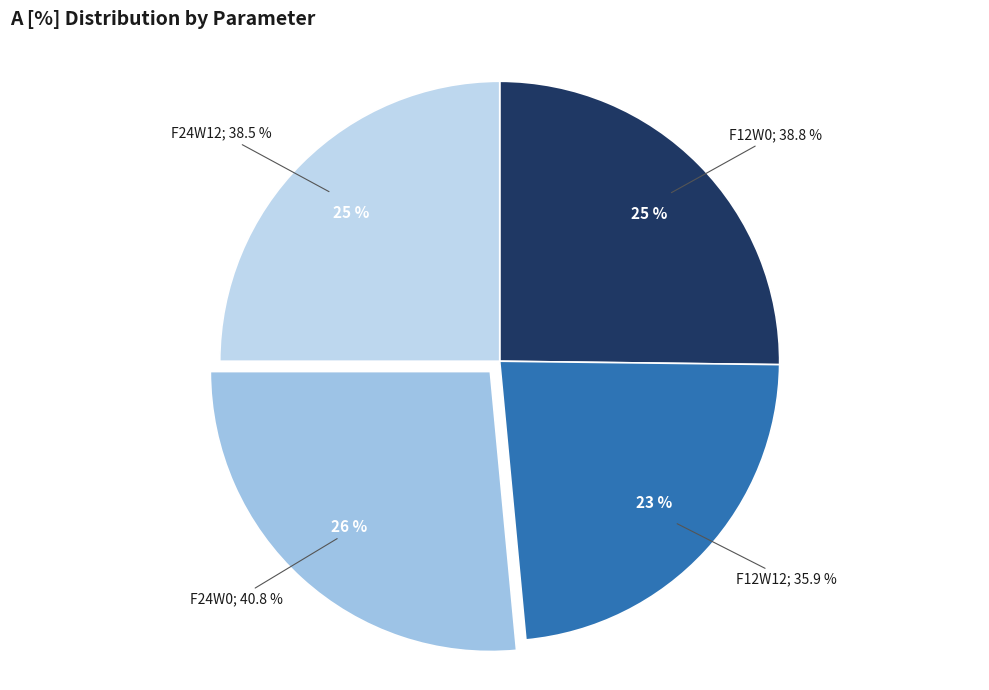

True or false: F12W12 accounts for 34% of the total.

False